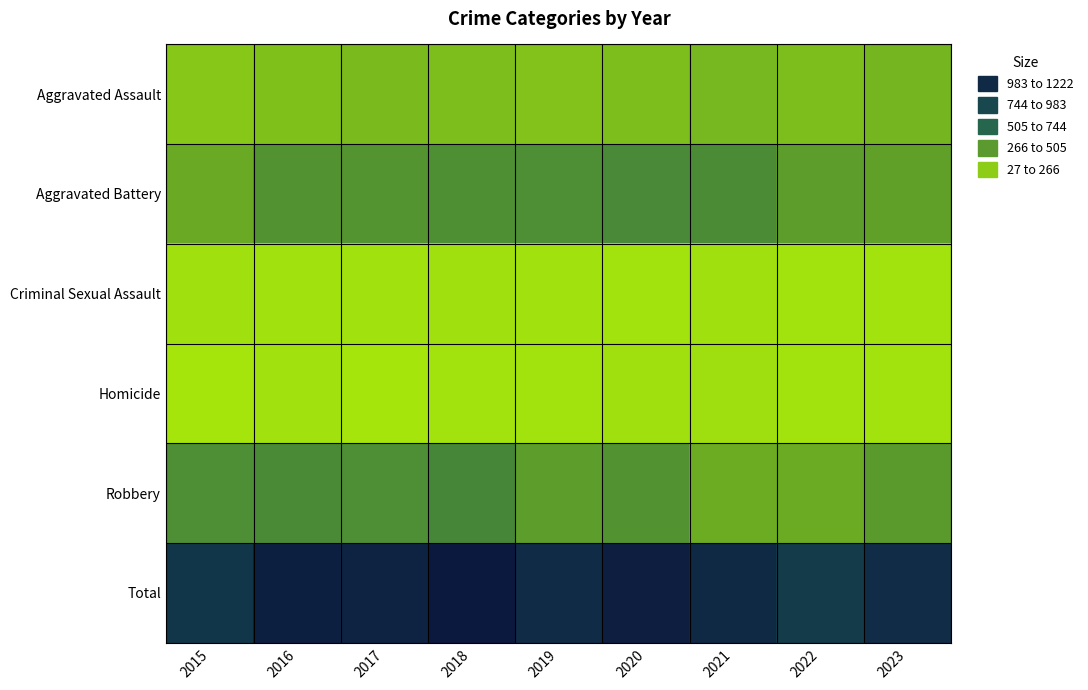

Reading left to right, transcribe all the data shown in this chart.

Aggravated Assault: 2015=171	2016=202	2017=229	2018=218	2019=192	2020=212	2021=245	2022=211	2023=253
Aggravated Battery: 2015=310	2016=417	2017=408	2018=431	2019=435	2020=457	2021=449	2022=365	2023=353
Criminal Sexual Assault: 2015=52	2016=50	2017=48	2018=55	2019=49	2020=44	2021=55	2022=41	2023=44
Homicide: 2015=27	2016=47	2017=29	2018=43	2019=37	2020=54	2021=57	2022=40	2023=44
Robbery: 2015=434	2016=455	2017=436	2018=475	2019=367	2020=416	2021=296	2022=300	2023=378
Total: 2015=994	2016=1171	2017=1150	2018=1222	2019=1080	2020=1183	2021=1102	2022=957	2023=1072